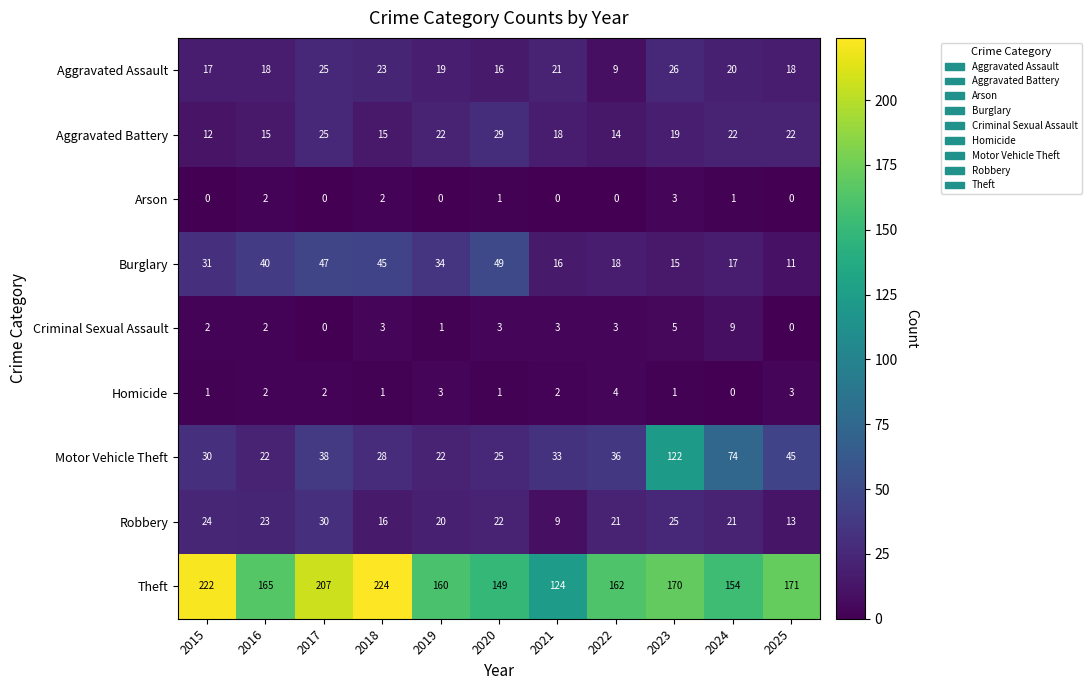

What is the difference between the highest and lowest values at 2025?

171